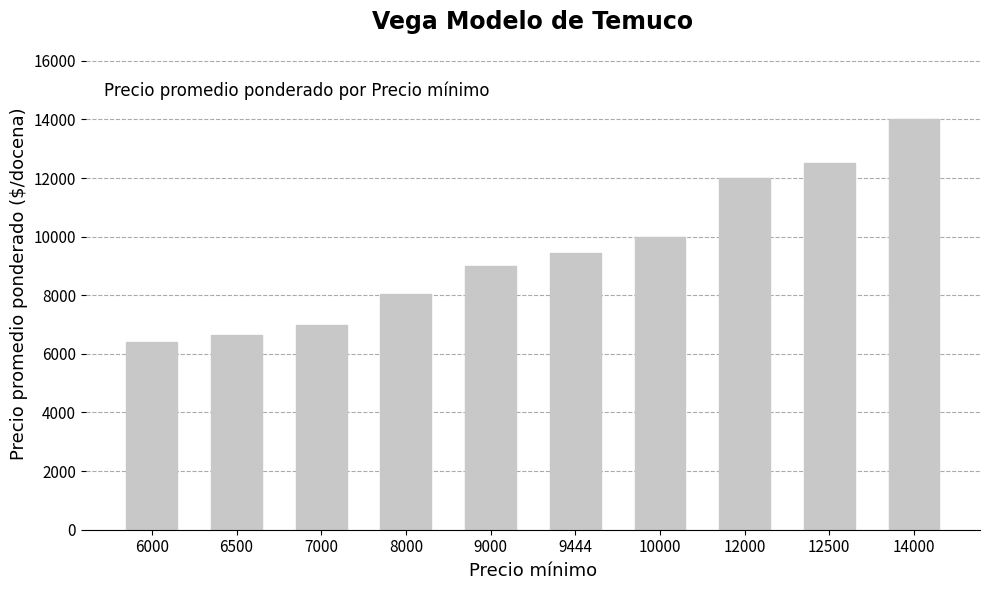

Are the bars grouped side by side (vs. stacked)?

No